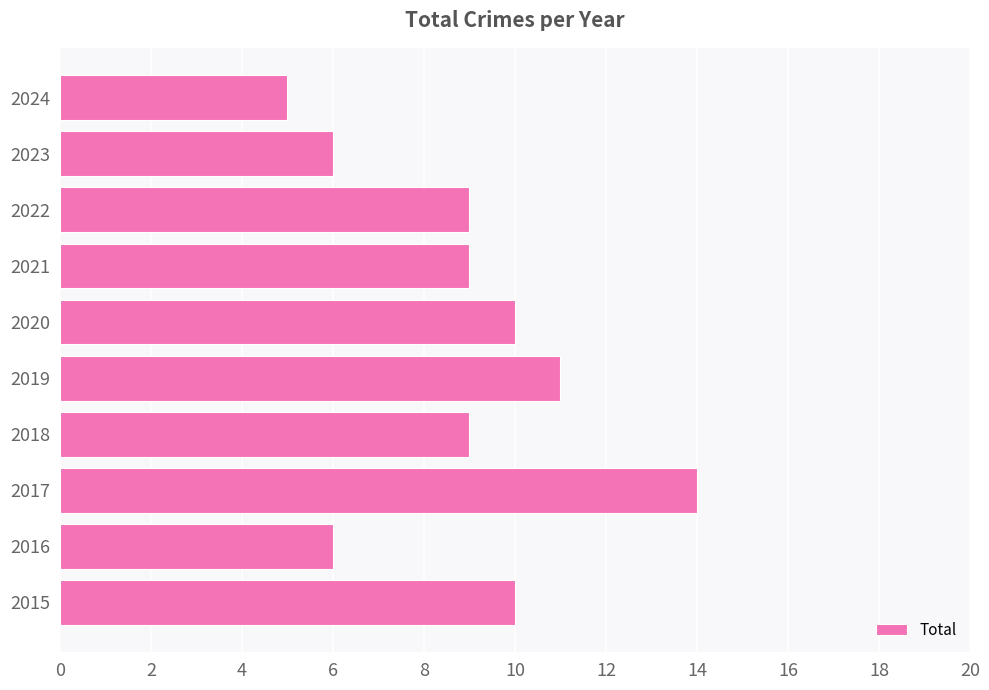

What is the ratio of the value at 2024 to the value at 2015?

0.5